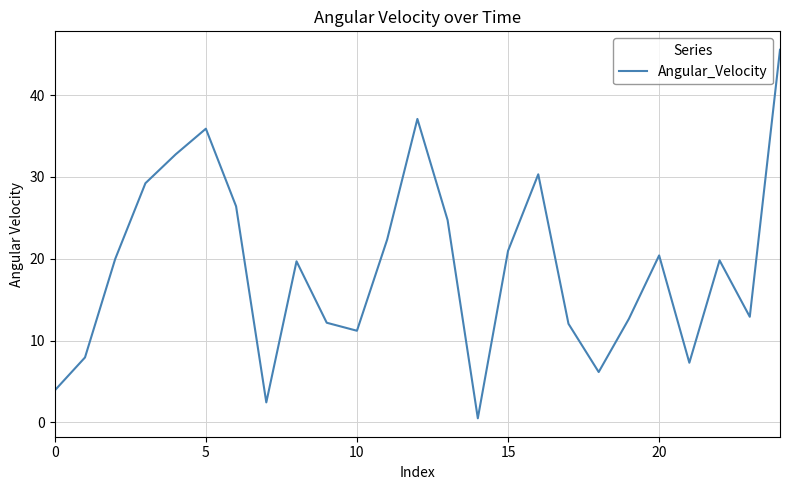

What is the difference between the maximum and minimum values?

45.0